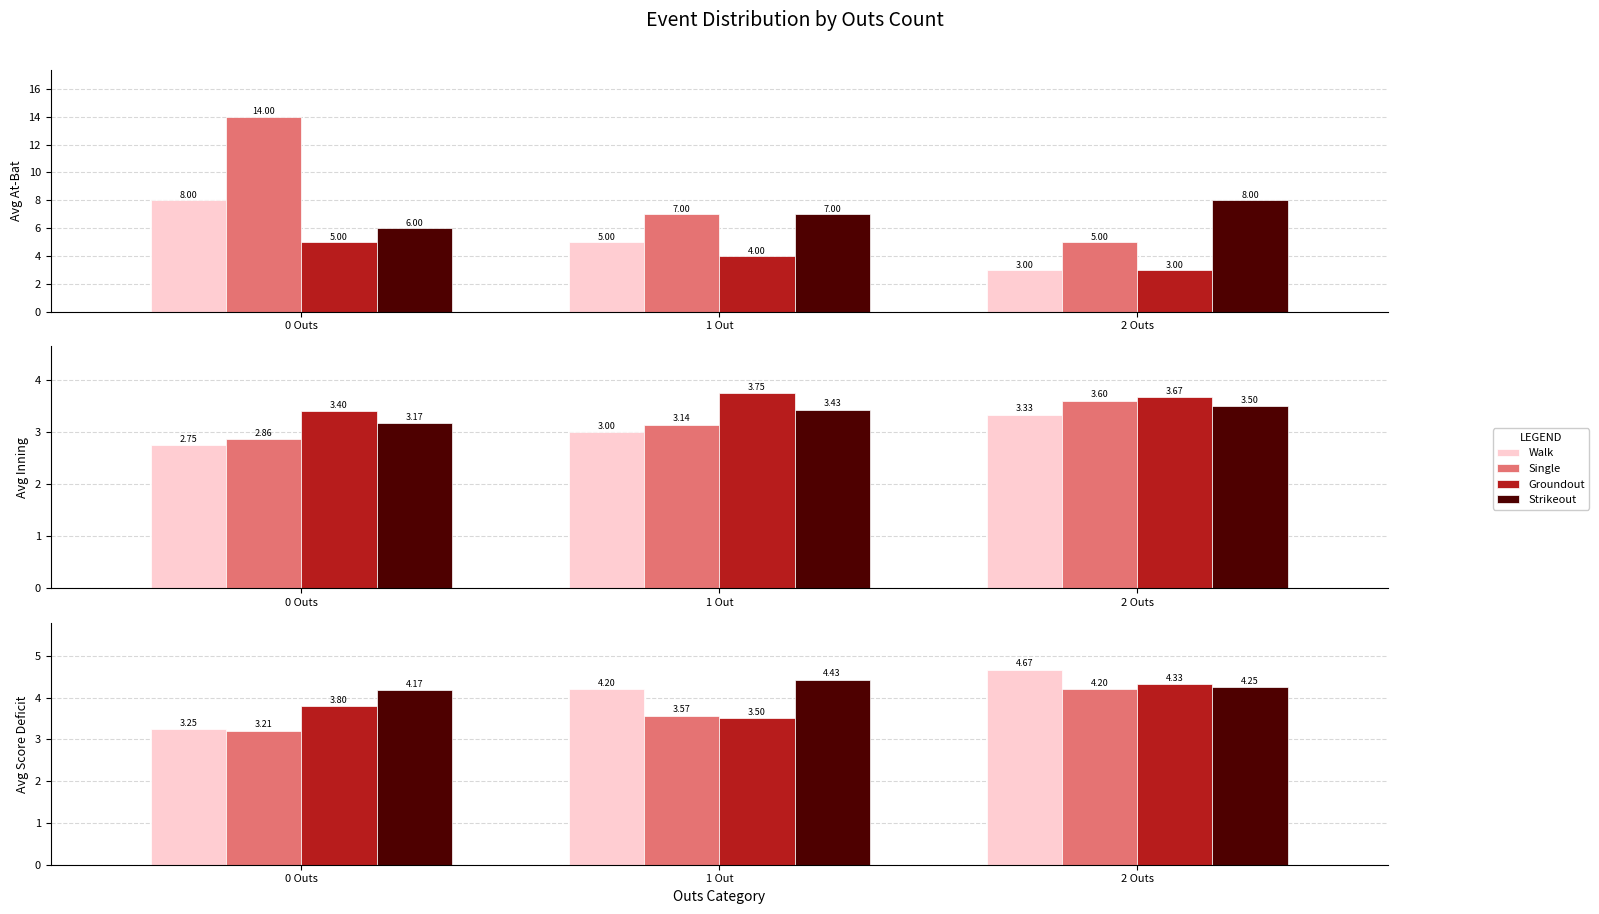

What is the label of the 1st bar from the left?

0 Outs